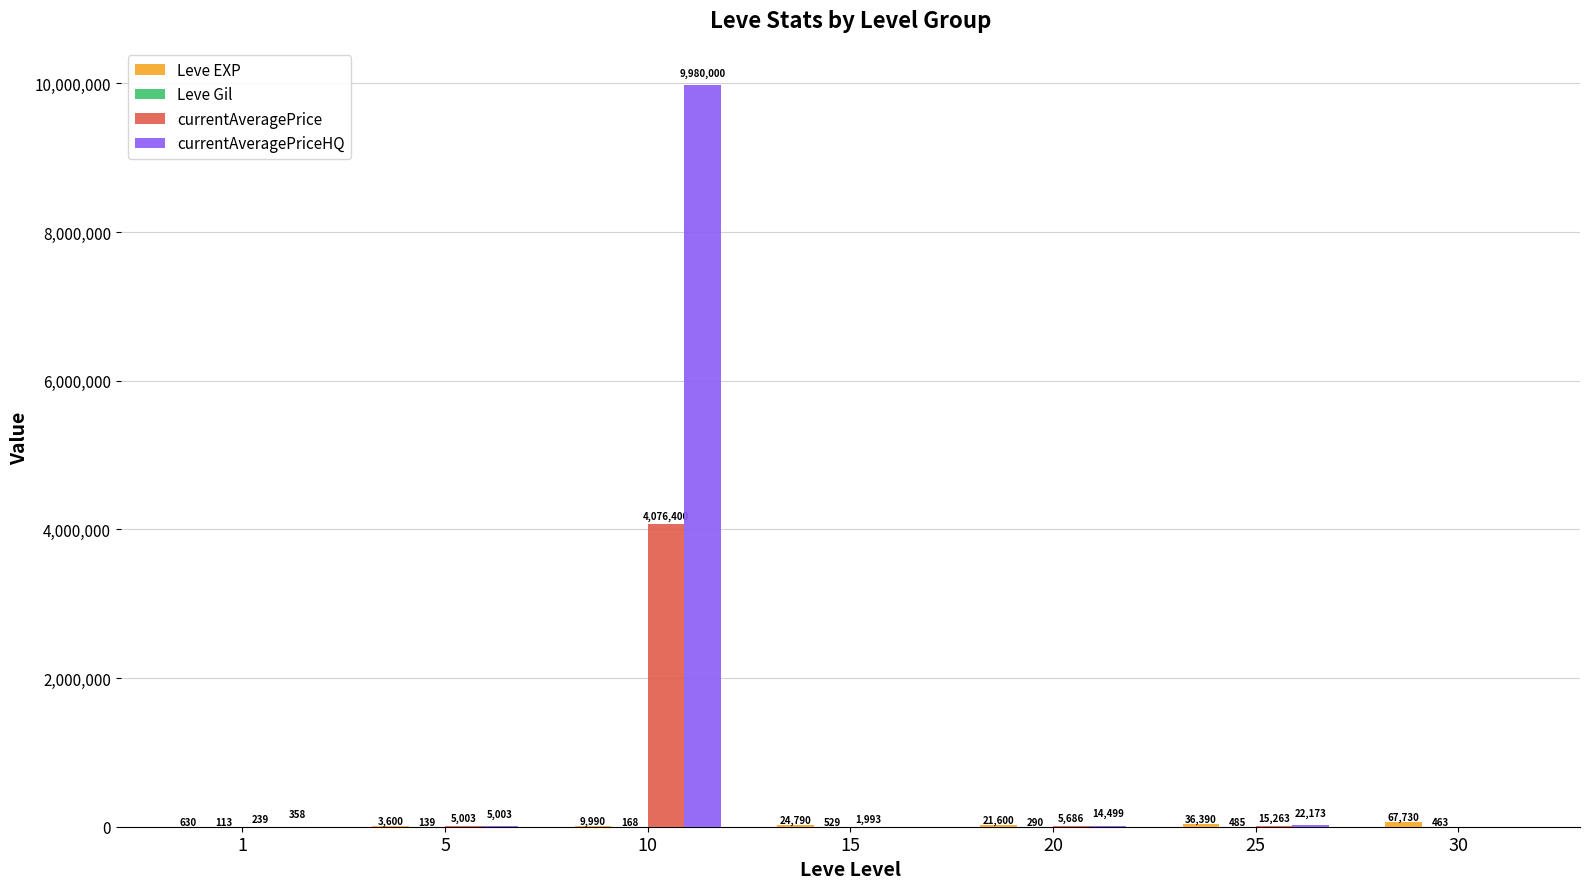

Which series changed the most between 10 and 25?

currentAveragePriceHQ